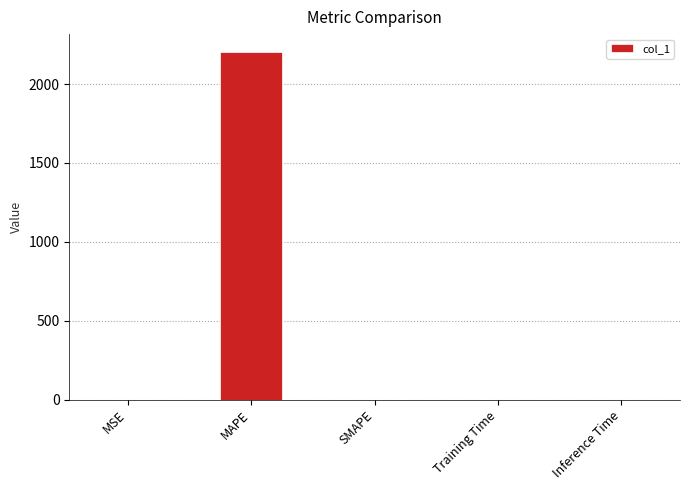

The chart shows a value of 0.0 at Training Time. True or false?

True